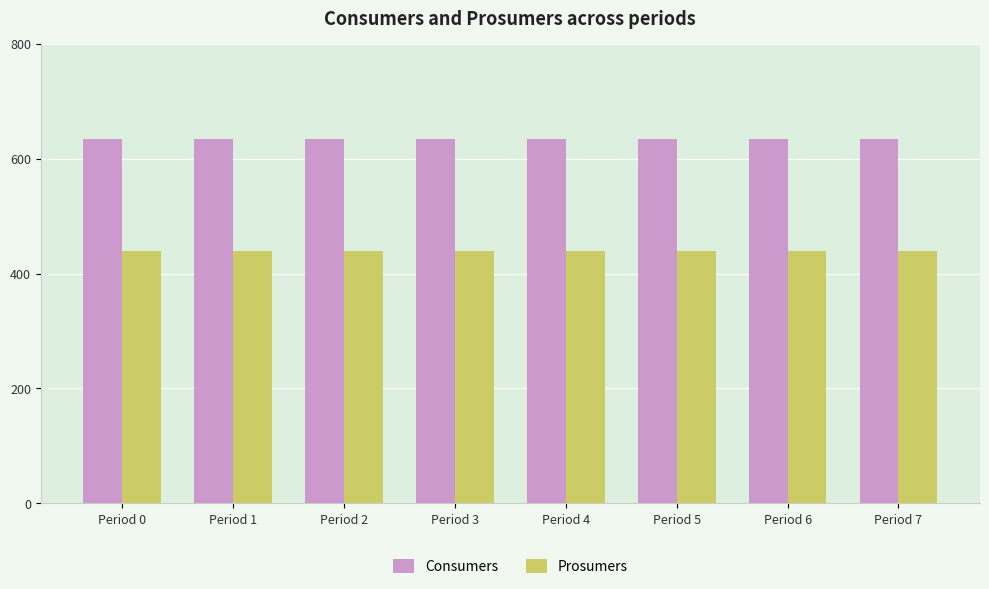

List the series in order of their overall mean, lowest first.

Prosumers, Consumers